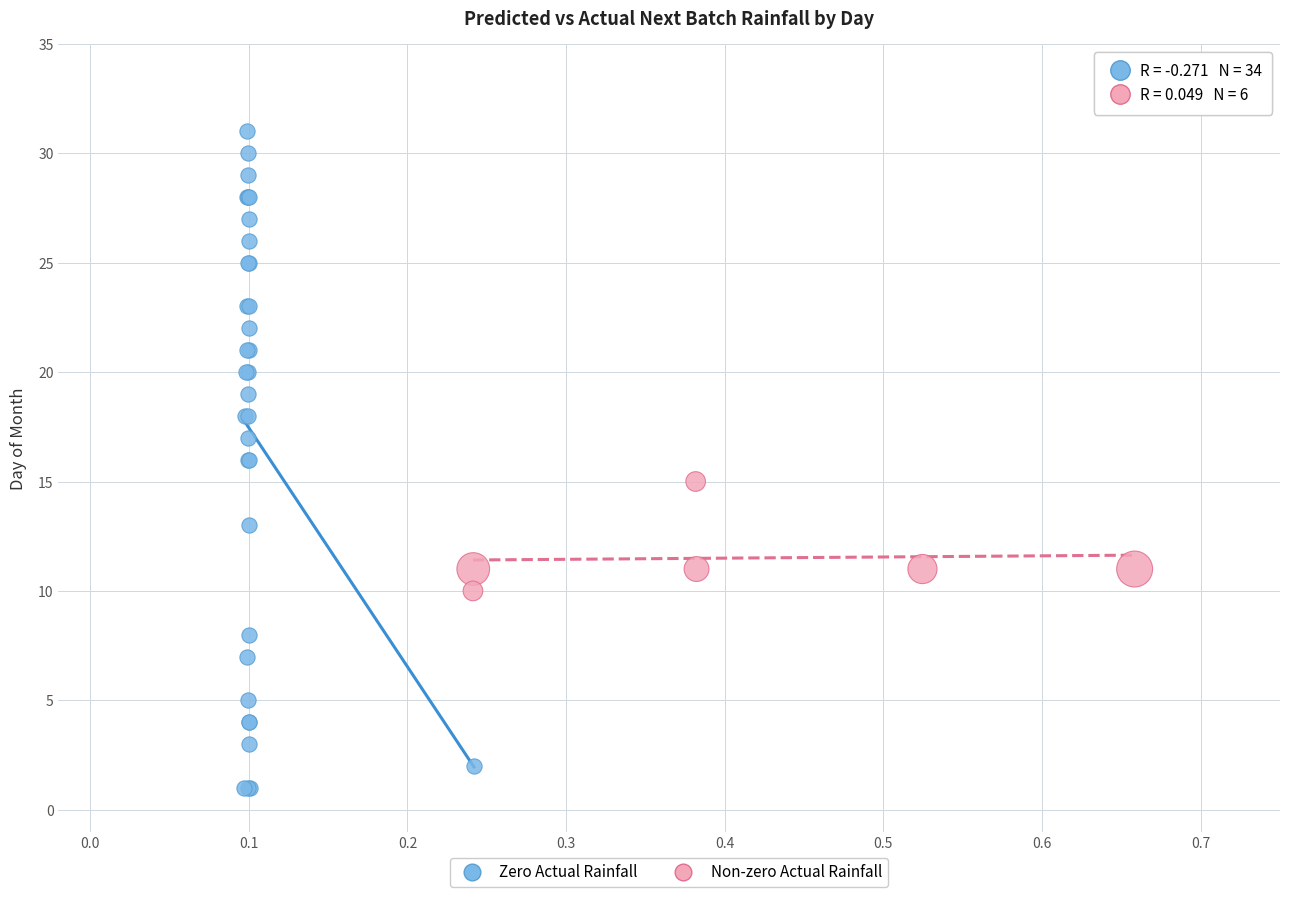

Which series has the widest spread of Y values?

Zero Actual Rainfall